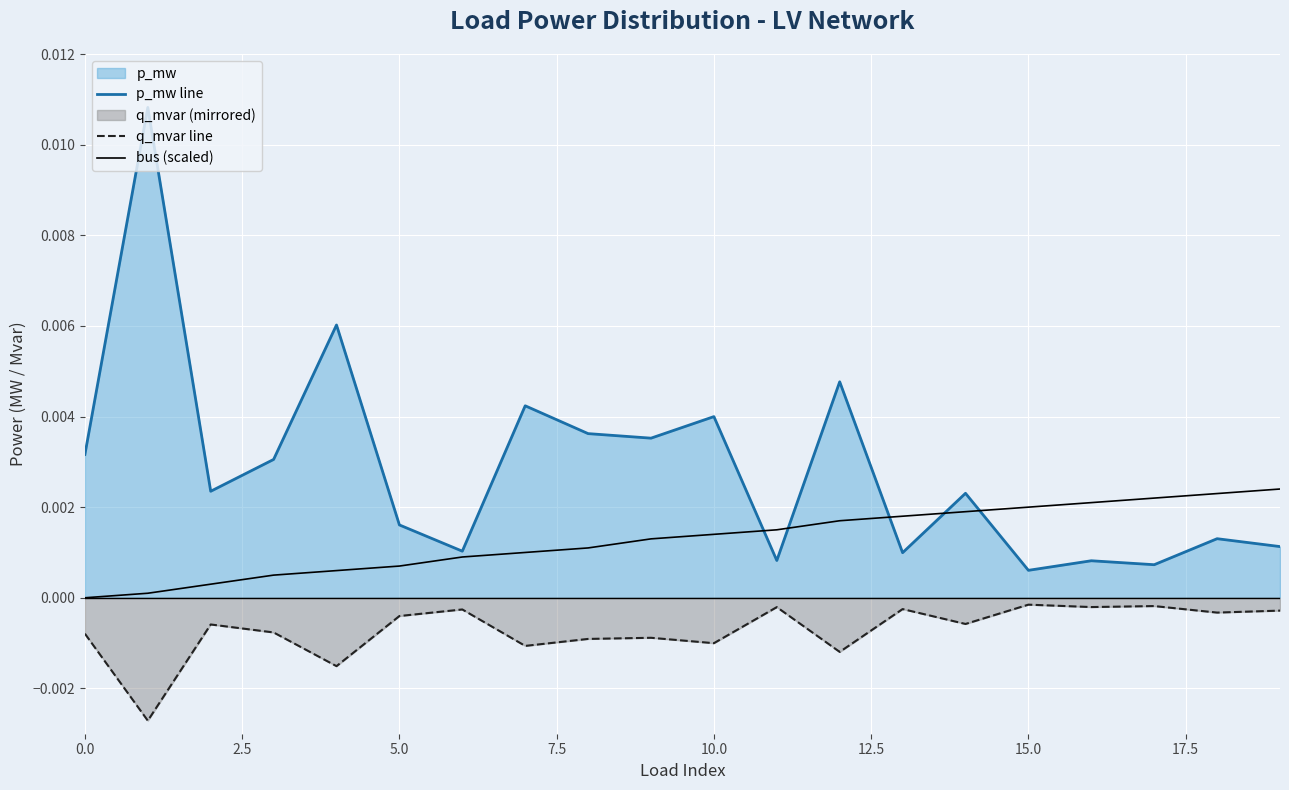

At which label is q_mvar line closest to 0?

15